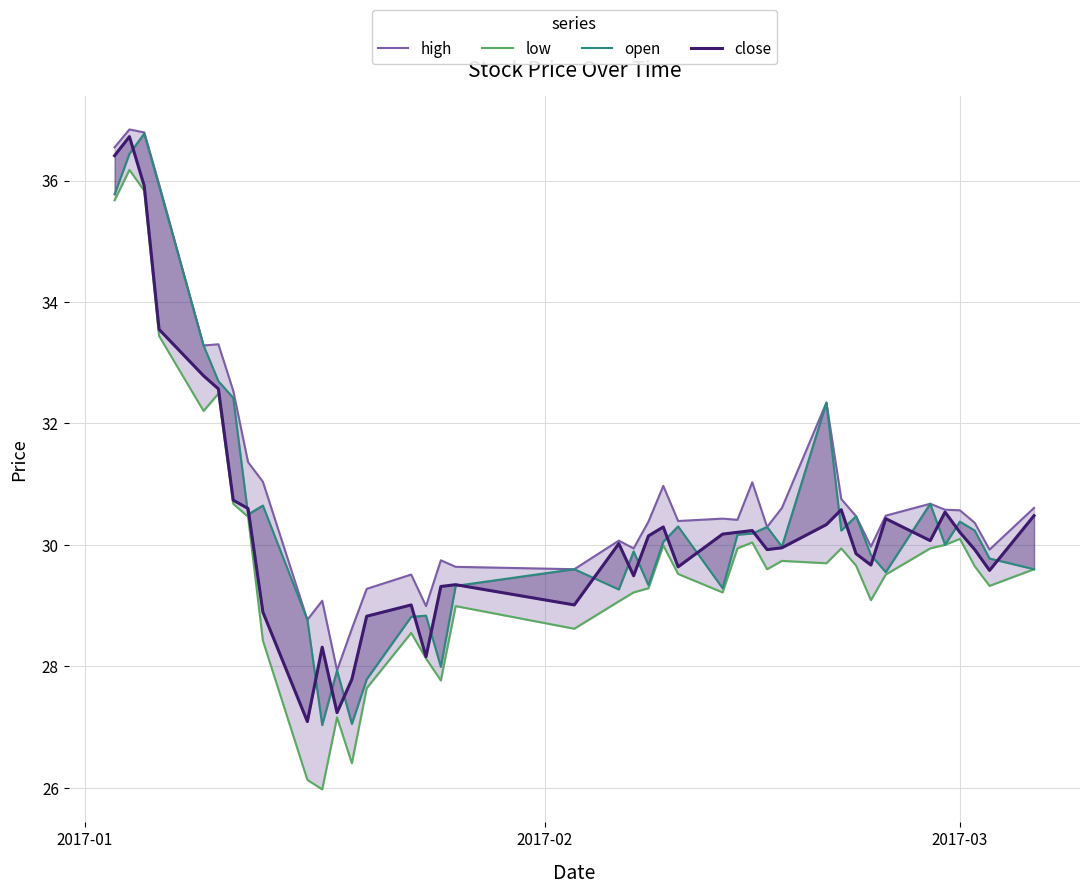

True or false: low and open intersect in this chart.

False